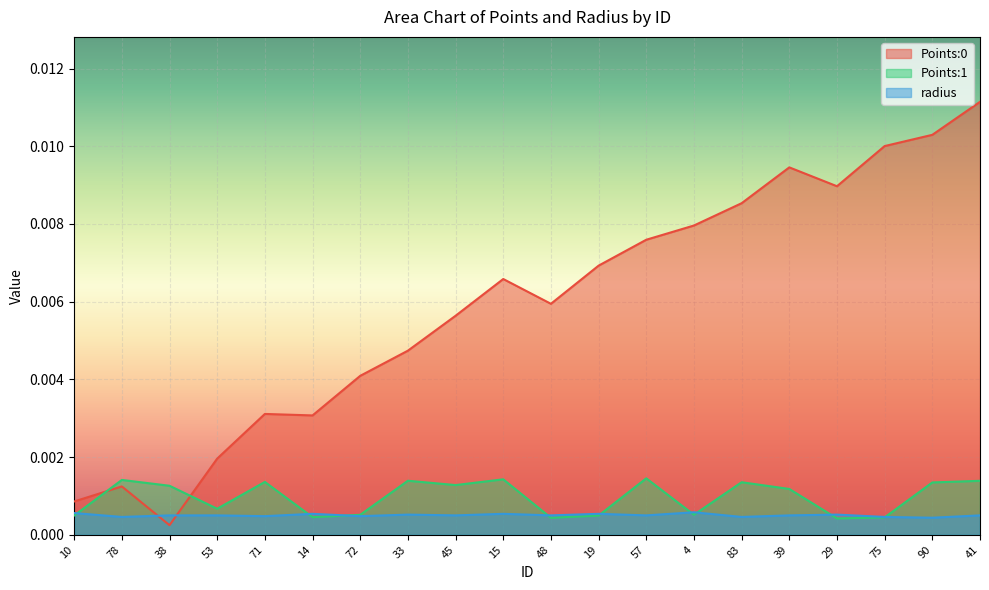

Where do Points:0 and Points:1 first cross each other?

10 and 78